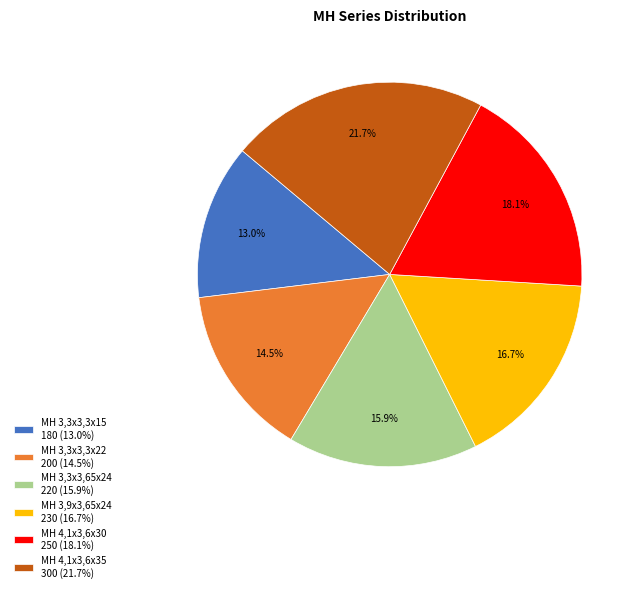

Between MH 3,3x3,65x24 and MH 3,3x3,3x15, which is larger?

MH 3,3x3,65x24